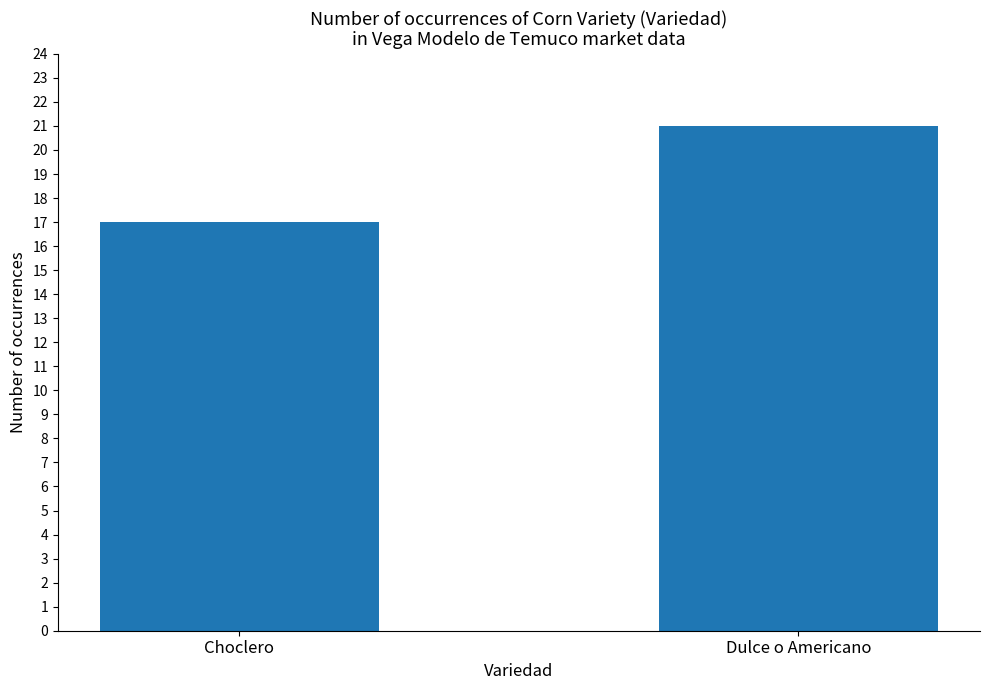

How many values are between 17 and 21?

2